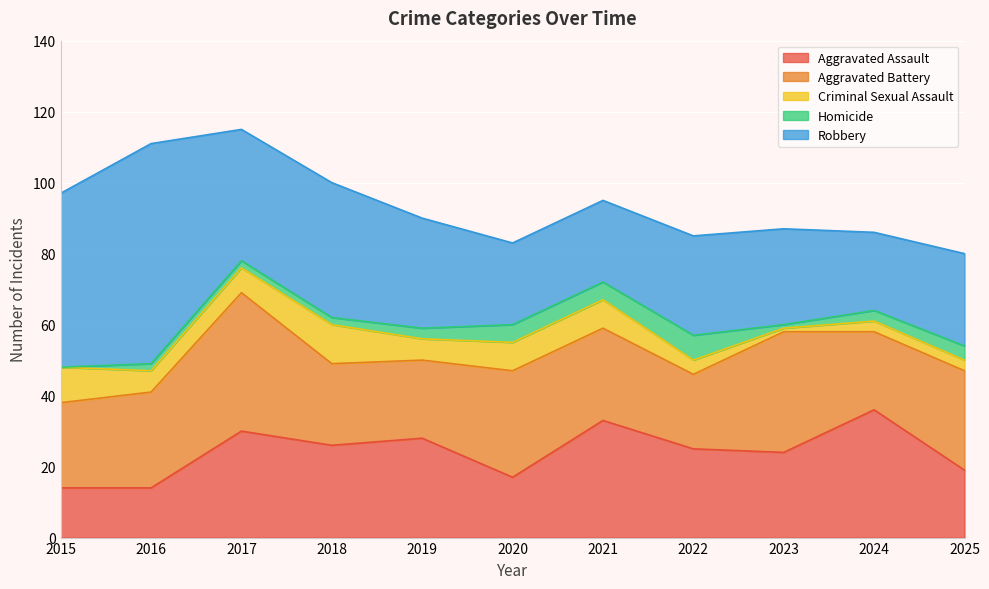

True or false: Aggravated Battery has a value of 56 at 2017.

False